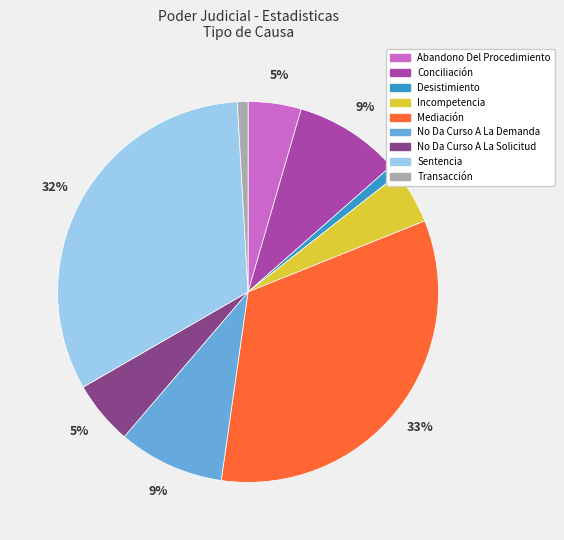

To the nearest percent, what is the average slice percentage?

11%